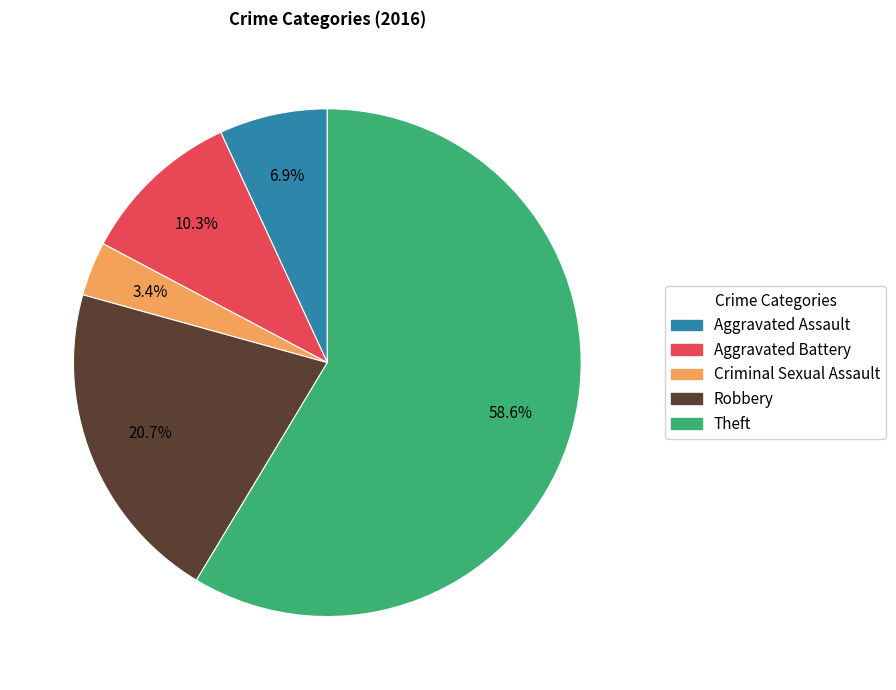

Does Aggravated Battery account for over 50% of the chart?

No